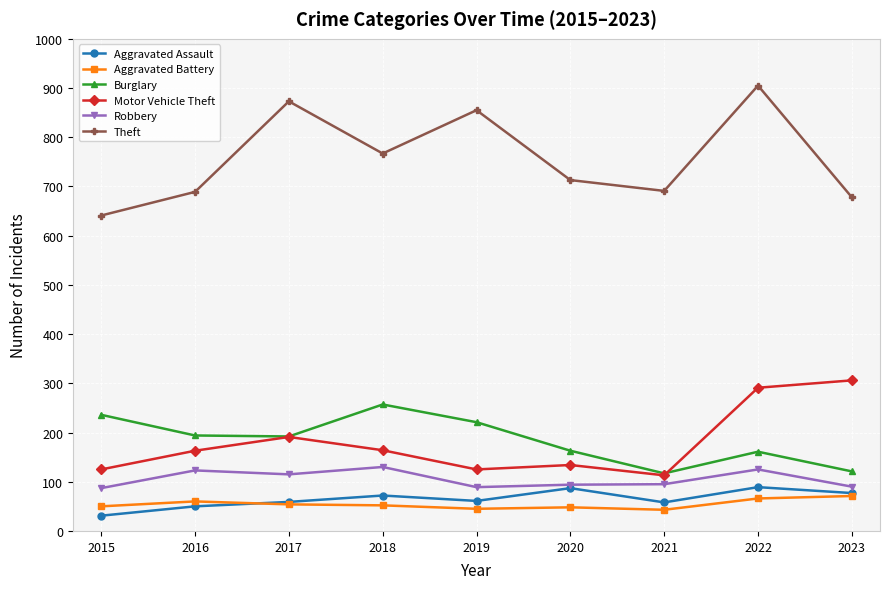

Which category has the lowest value across all series?

2015